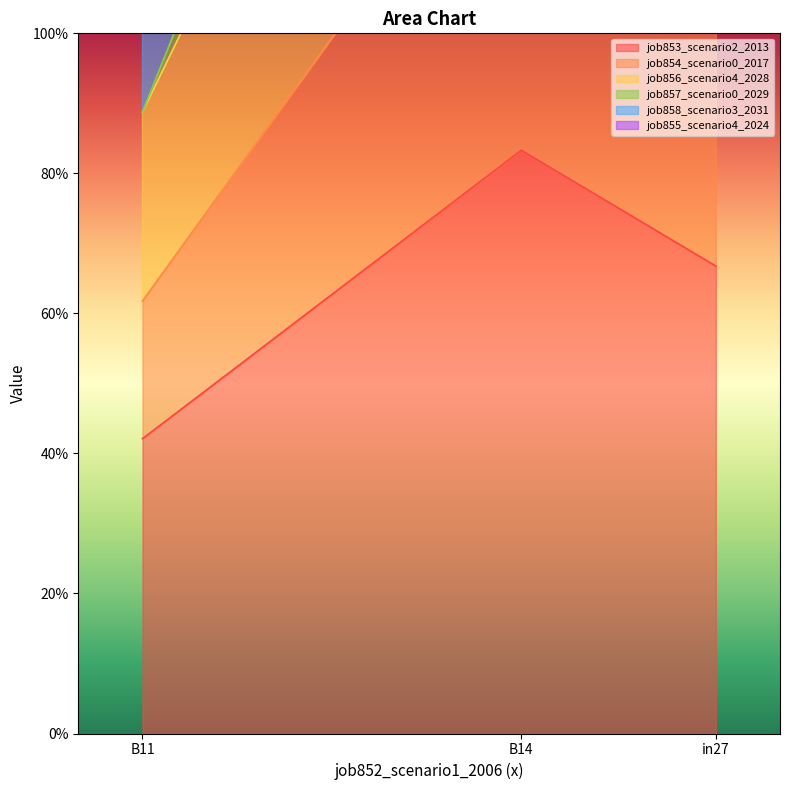

The job857_scenario0_2029 series shows 2.2 at in27. True or false?

True